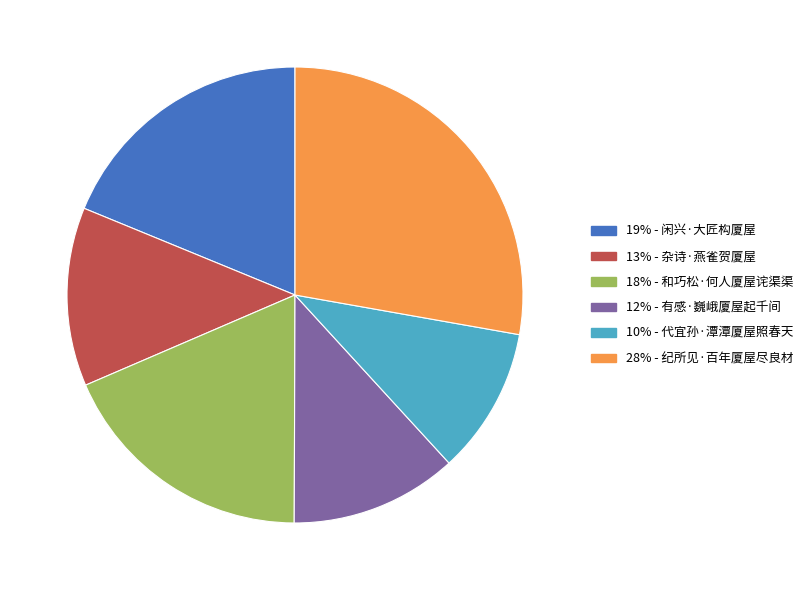

Is there a majority slice in this chart?

No